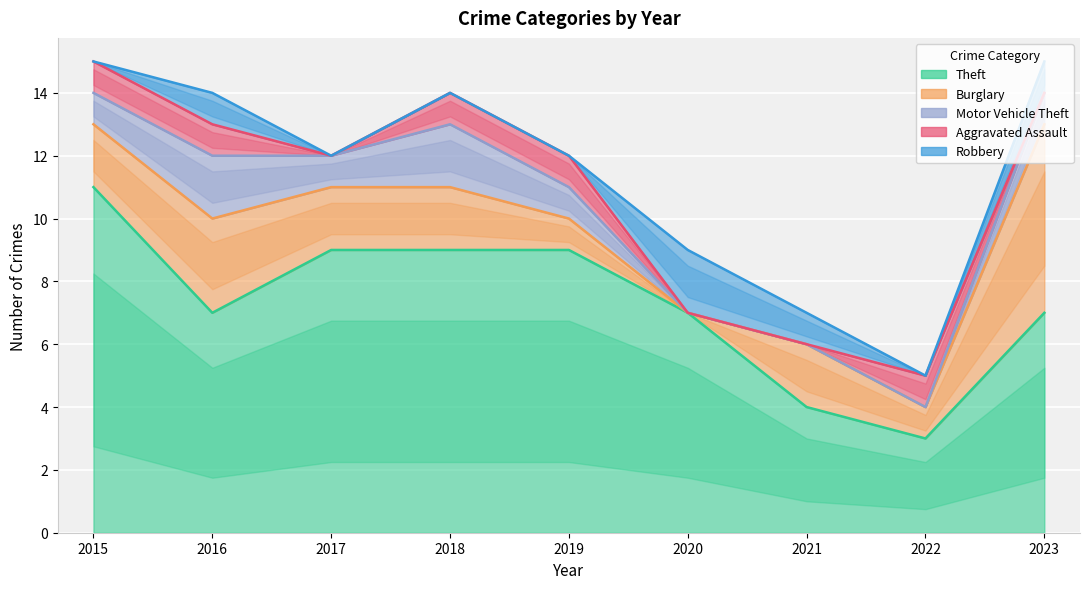

How many positive values does the Motor Vehicle Theft series have?

6